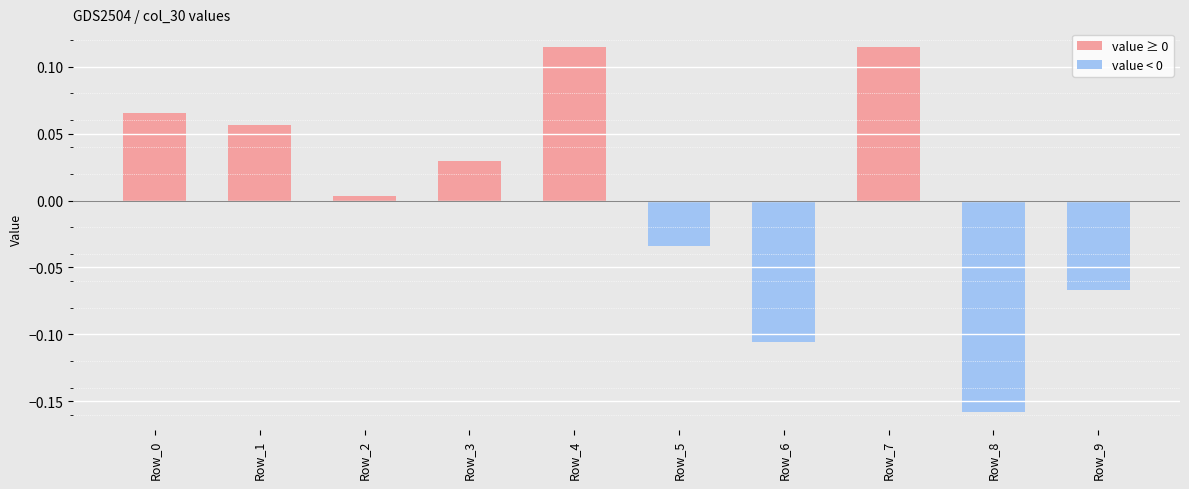

What is the difference between the maximum and minimum values?

0.3